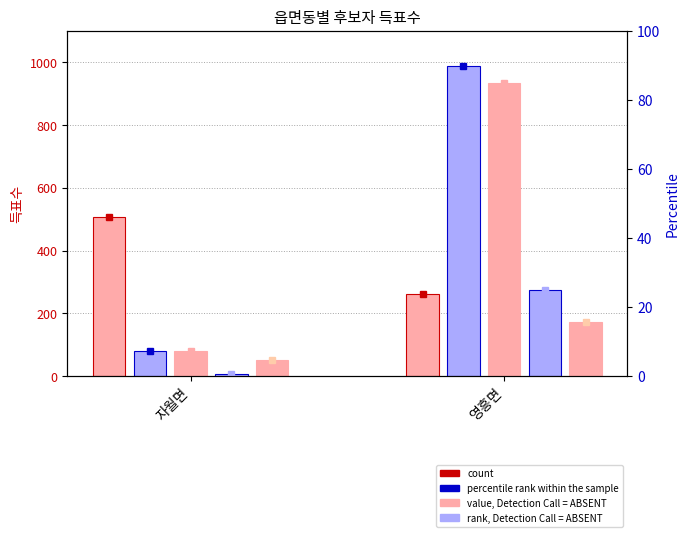

What is the average value of the 무소속임승은 series?

113